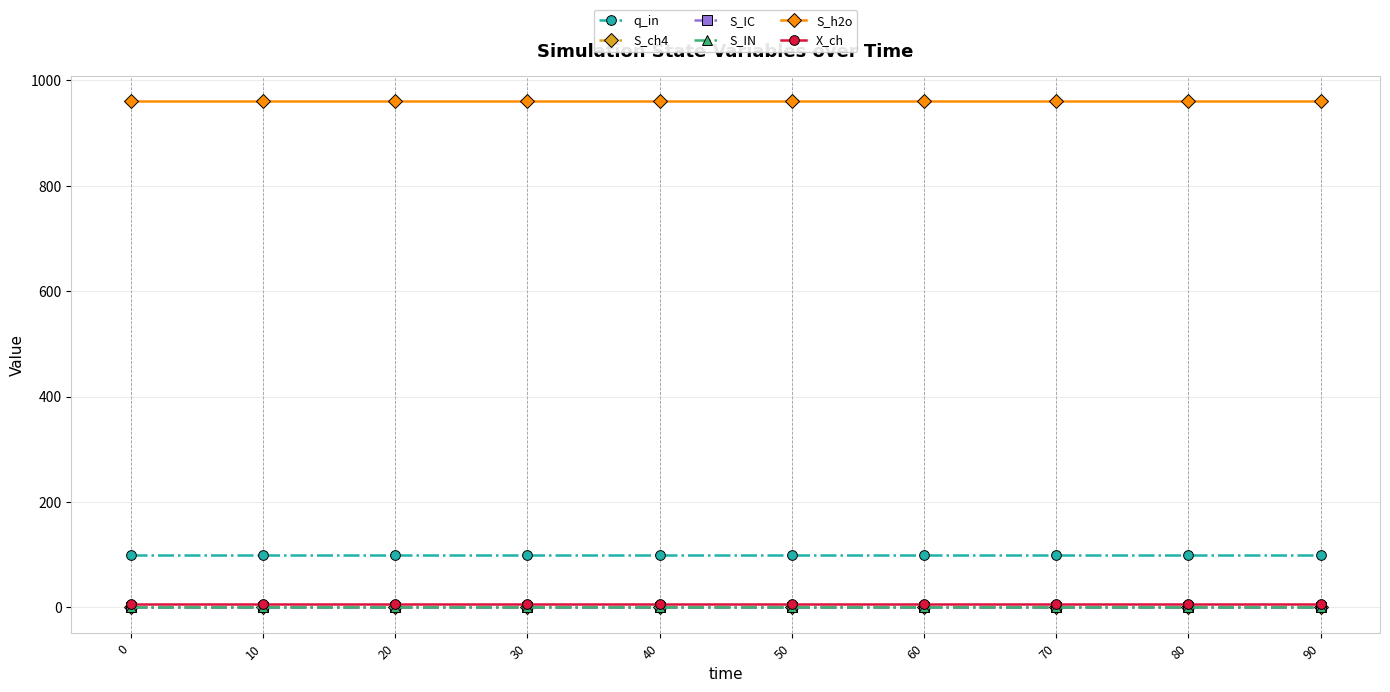

At 80, list the series in order from largest to smallest.

S_h2o, q_in, X_ch, S_ch4, S_IC, S_IN